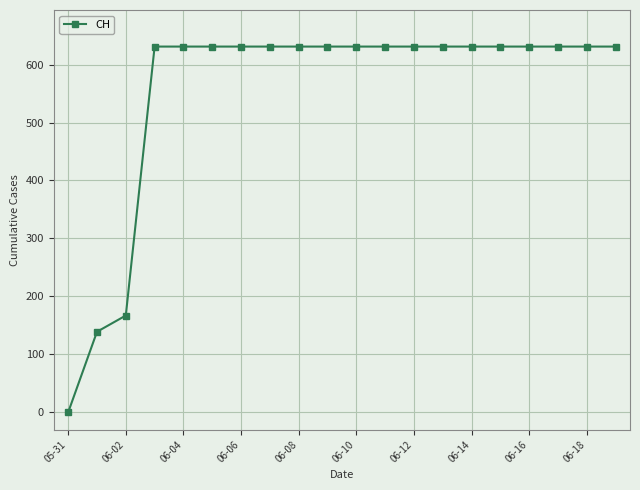

Is this an area chart (filled region under the line)?

No